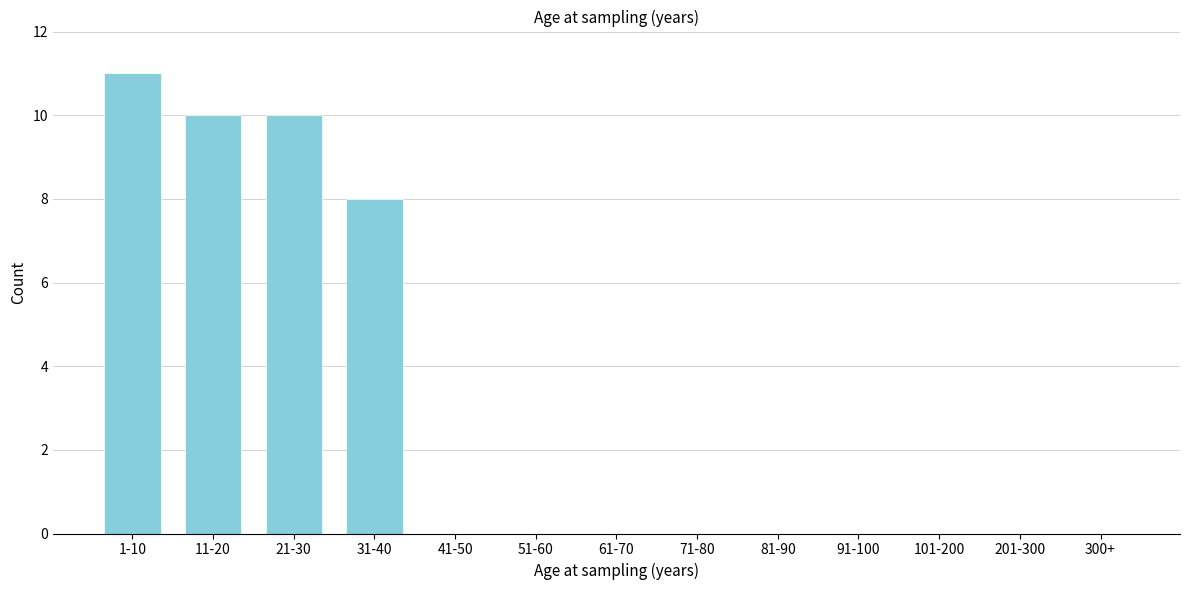

Reading left to right, transcribe all the data shown in this chart.

1-10=11	11-20=10	21-30=10	31-40=8	41-50=0	51-60=0	61-70=0	71-80=0	81-90=0	91-100=0	101-200=0	201-300=0	300+=0